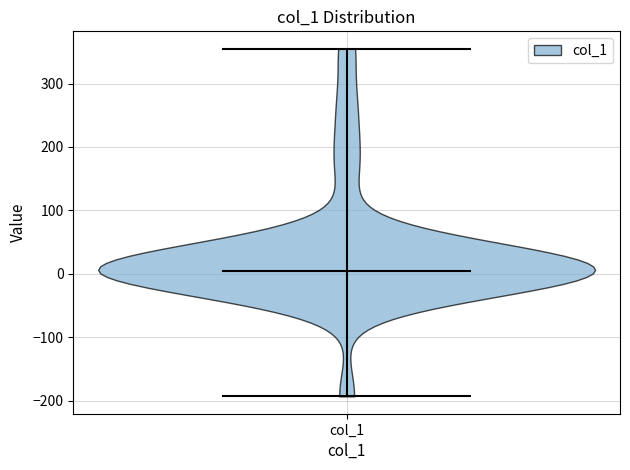

Read this violin plot against the y-axis: where its median line is, and the lowest and highest points the violin reaches. The values are not printed on the chart, so give them approximately, as read against the axis.

median line 0, lowest point -190, highest point 360